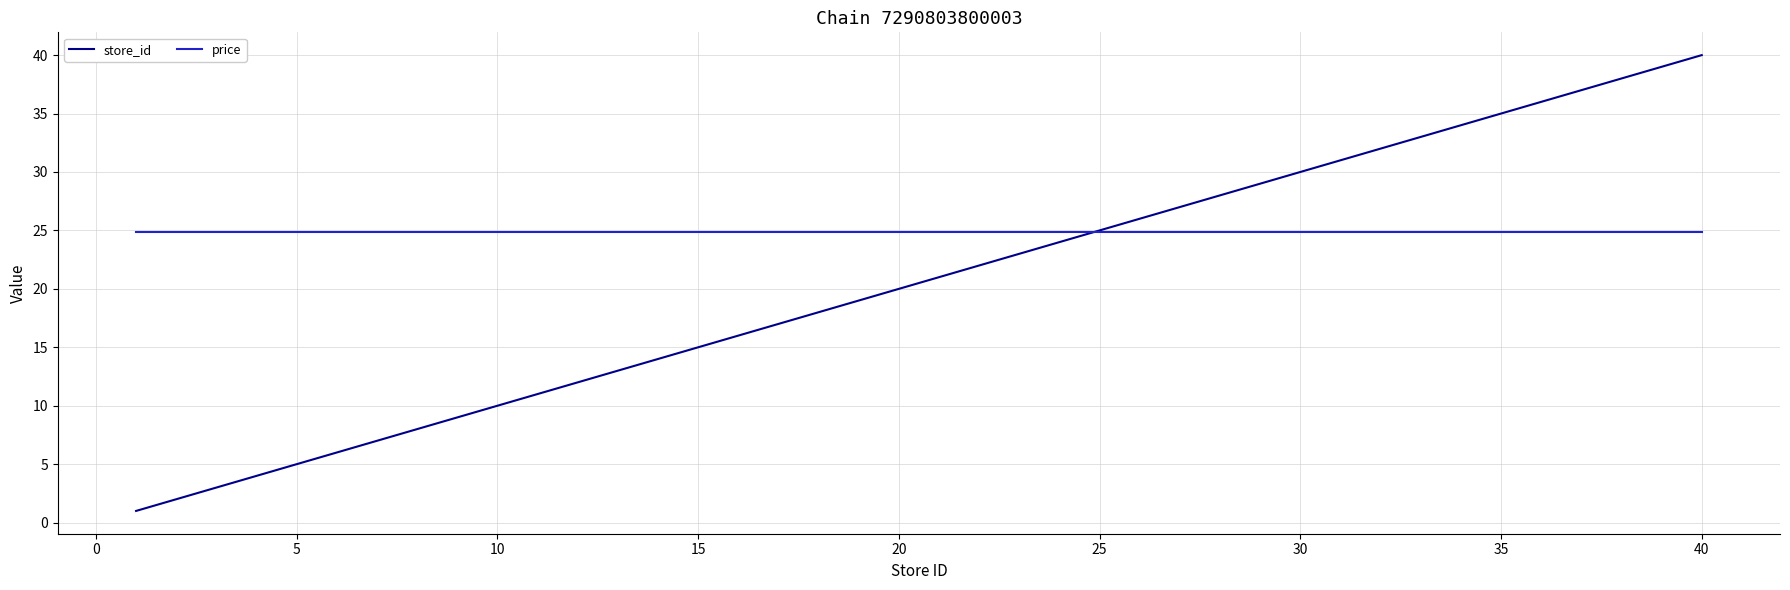

What is the smallest value displayed?

1.0